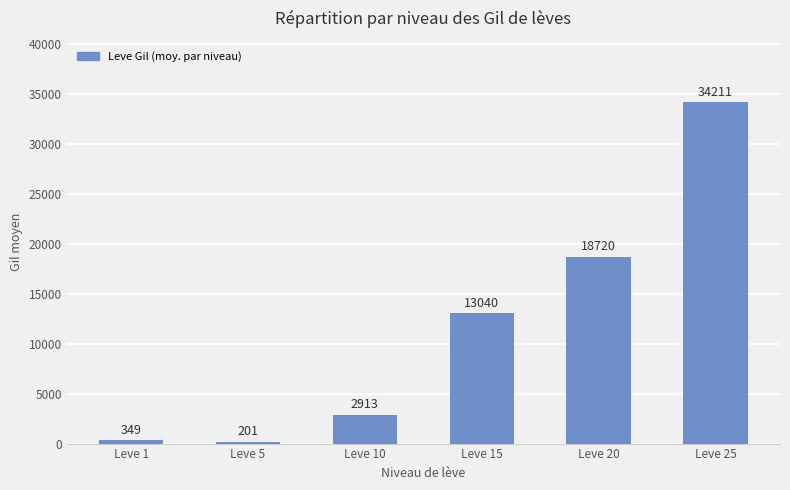

Rank the categories by value from lowest to highest.

Leve 5, Leve 1, Leve 10, Leve 15, Leve 20, Leve 25